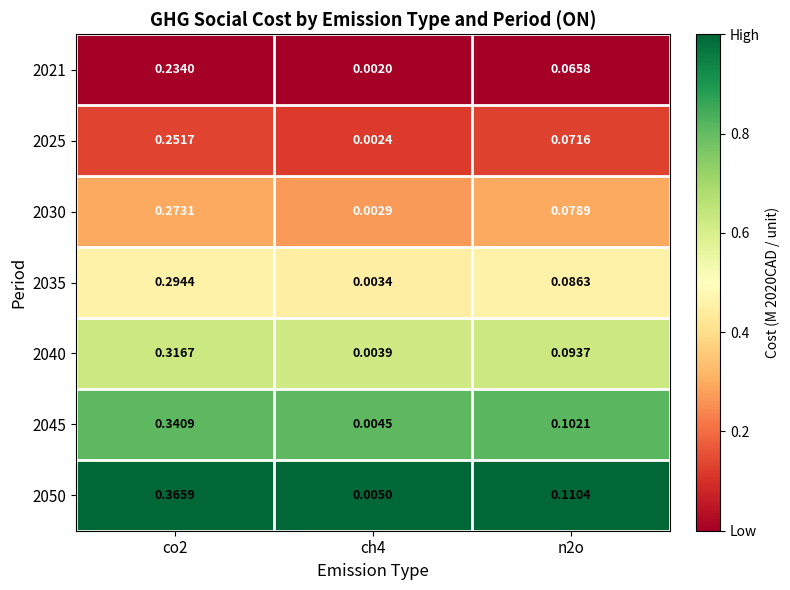

Is the value of 2035 at ch4 greater than the value of 2040 at ch4?

No